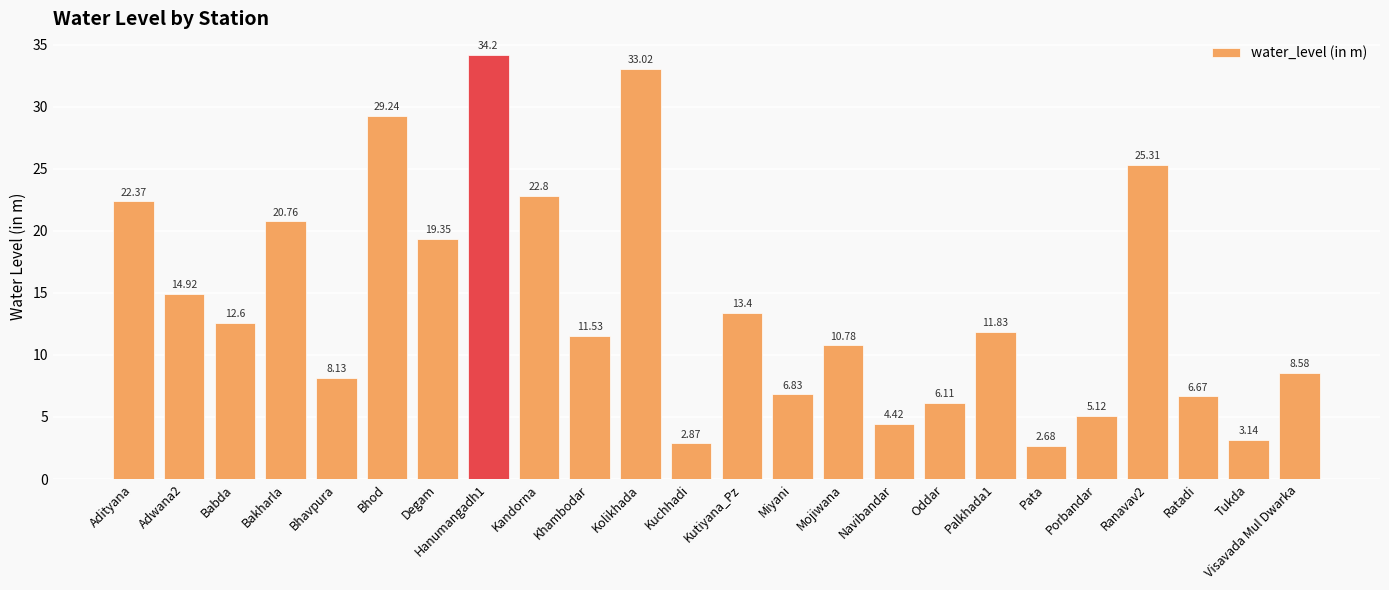

True or false: the data shows 40.1 at Bhod.

False